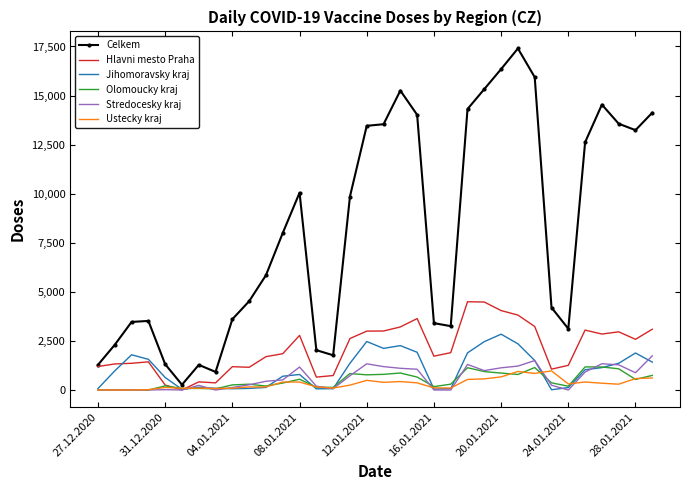

Which series has the largest range (max minus min)?

Celkem